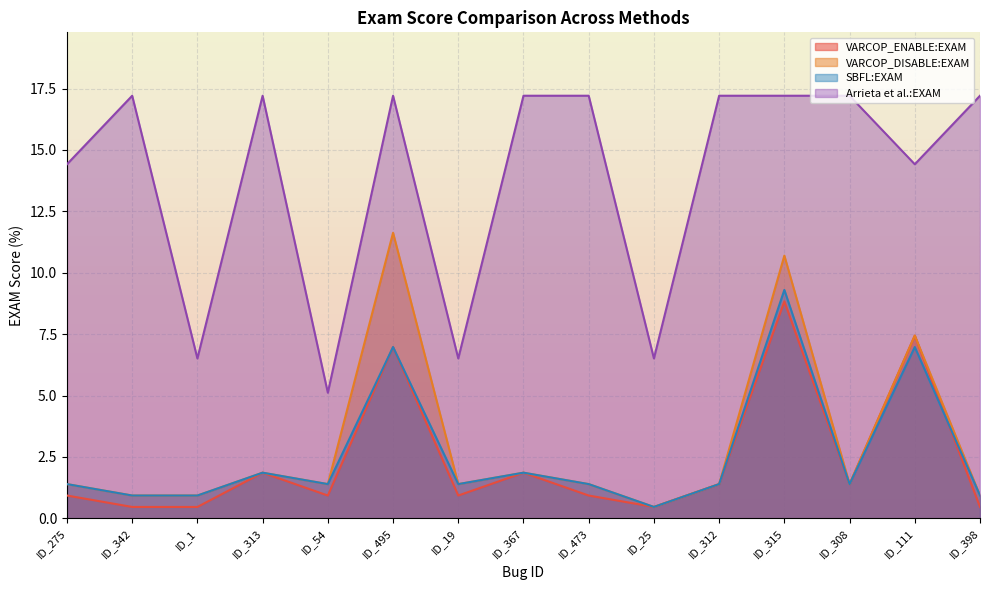

The SBFL:EXAM series shows 1.4 at ID_19. True or false?

True